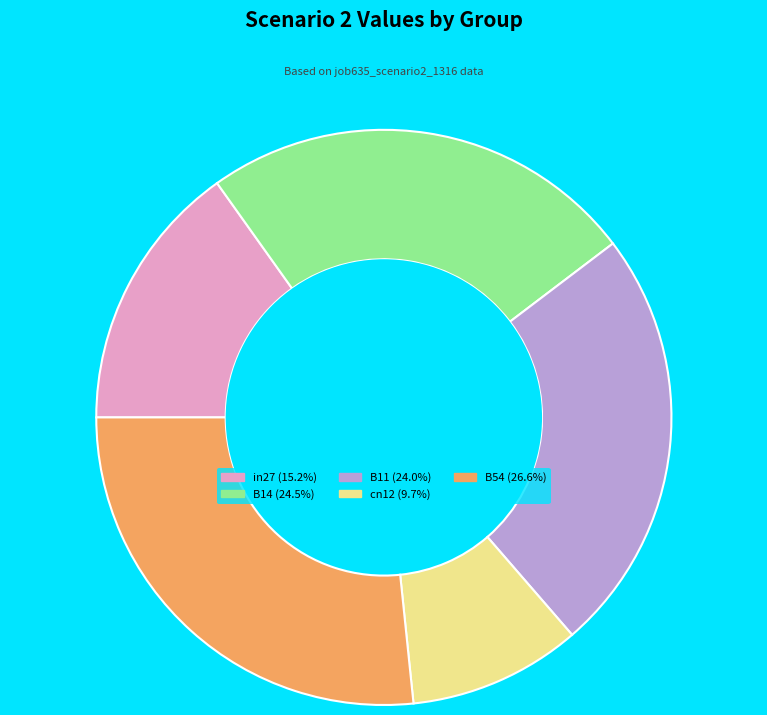

Is the sum of B11 and B14 greater than half?

No